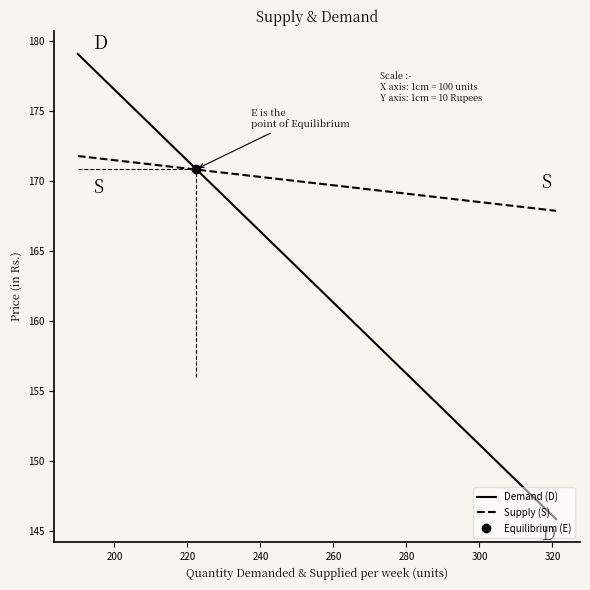

What is the maximum value for Supply (S)?

171.8